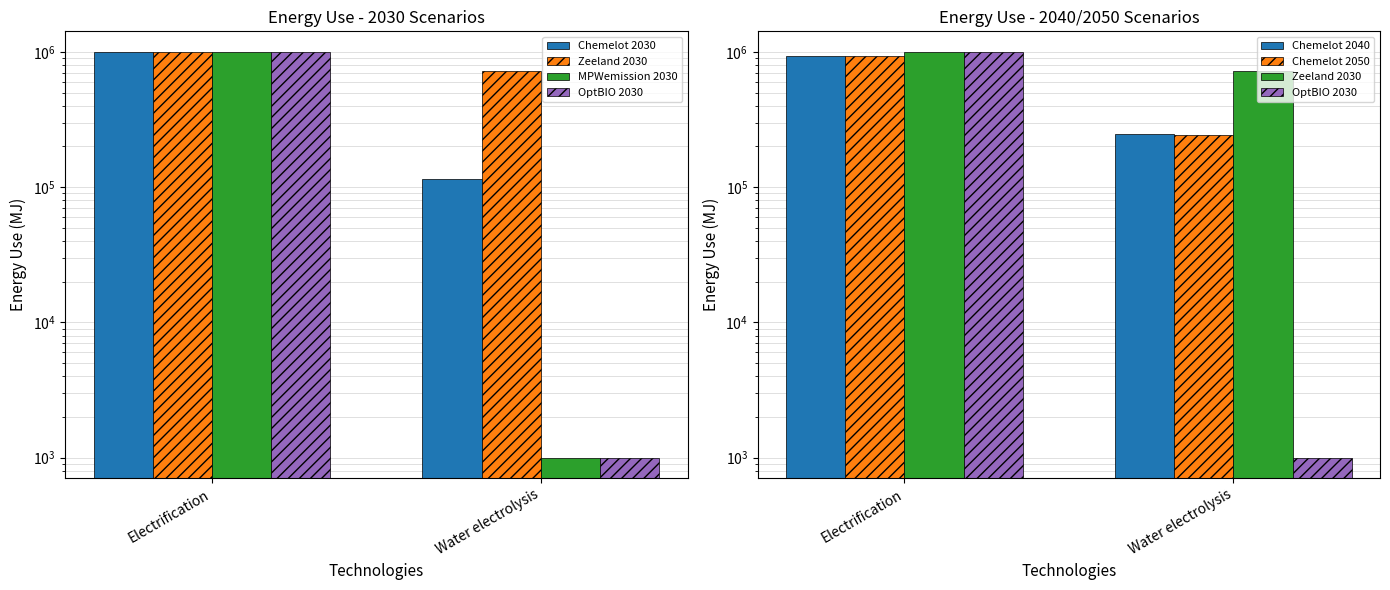

Are the bars grouped side by side (vs. stacked)?

Yes